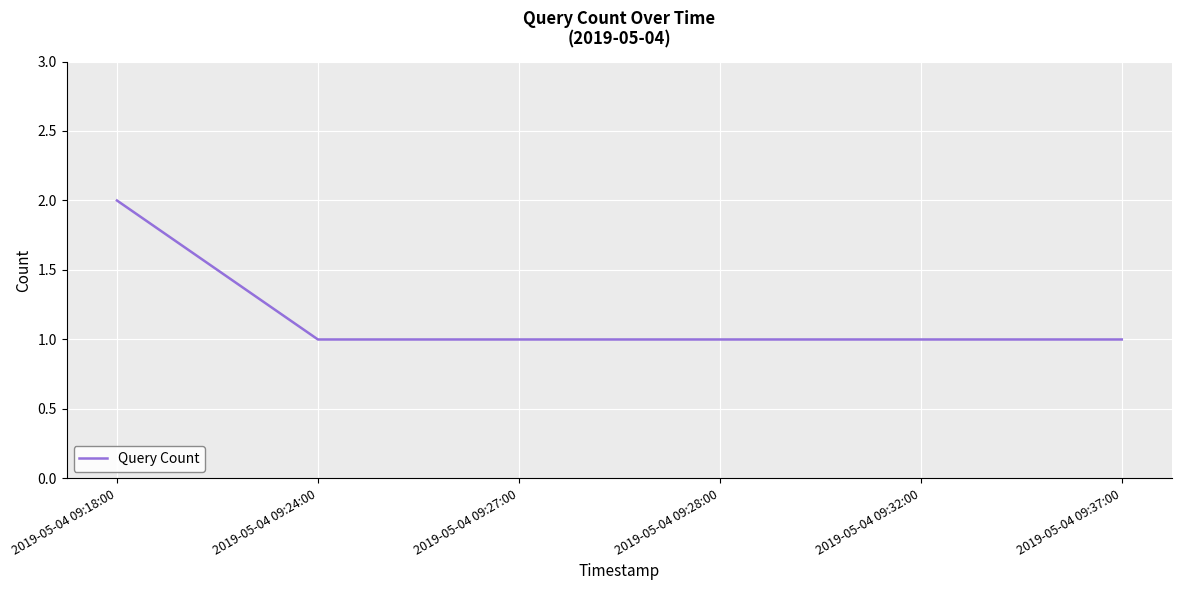

Reading left to right, what are all the values shown in this chart?

2019-05-04 09:18:00=2	2019-05-04 09:24:00=1	2019-05-04 09:27:00=1	2019-05-04 09:28:00=1	2019-05-04 09:32:00=1	2019-05-04 09:37:00=1